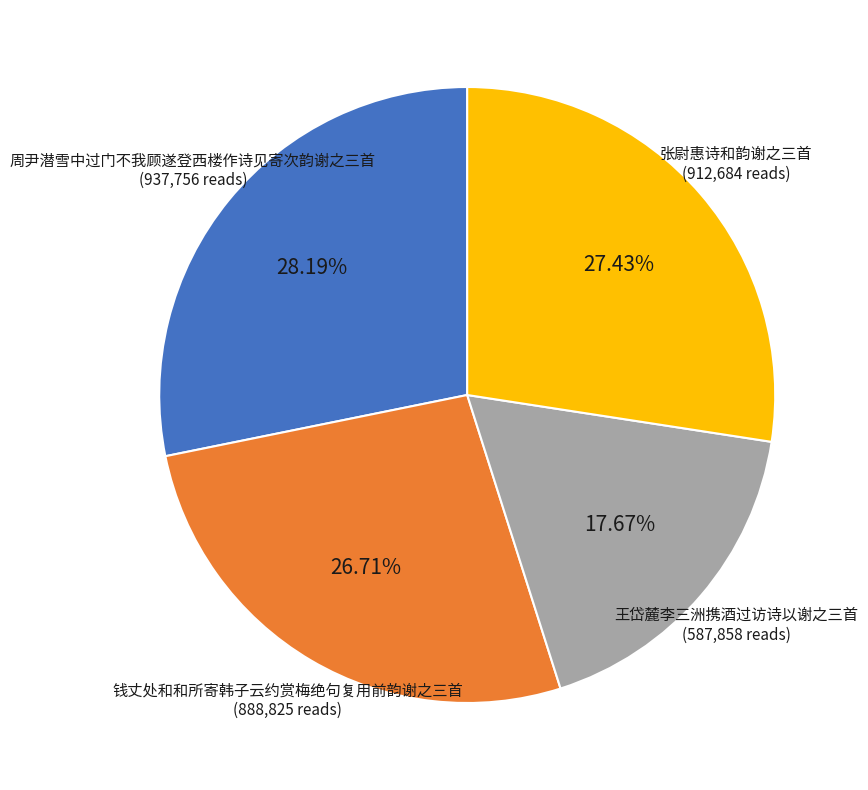

Is there a majority slice in this chart?

No